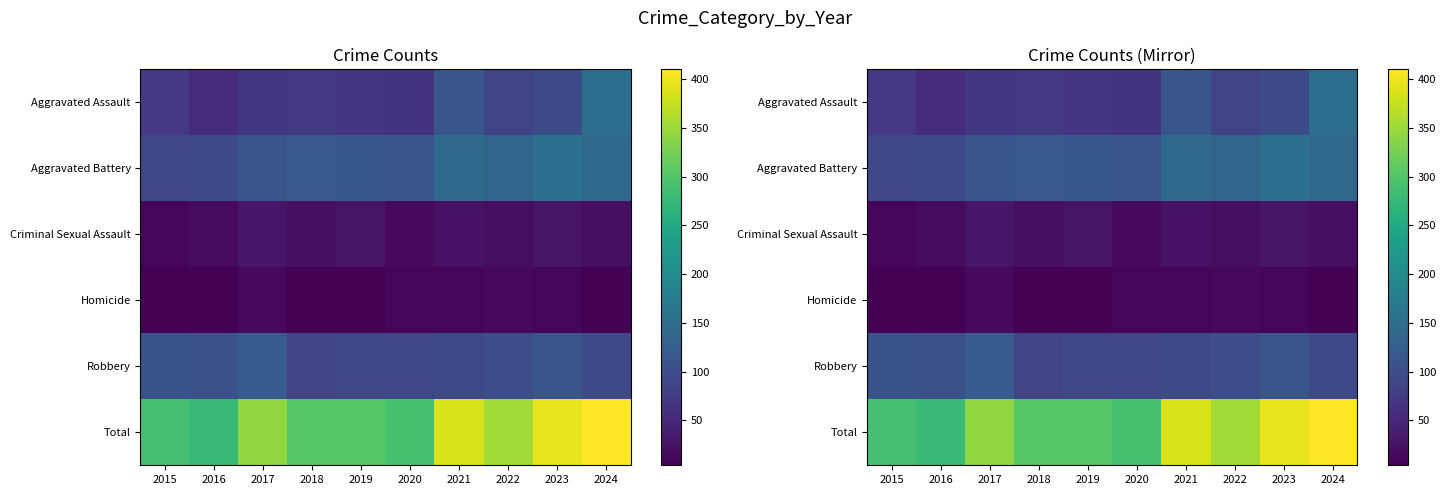

What is the sum of the Criminal Sexual Assault values at 2018 and 2024?

42